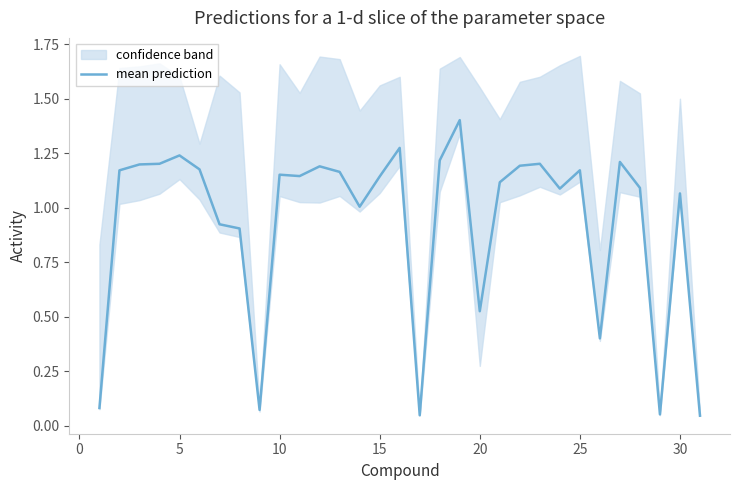

The mean prediction series shows 2.0 at 10. True or false?

False